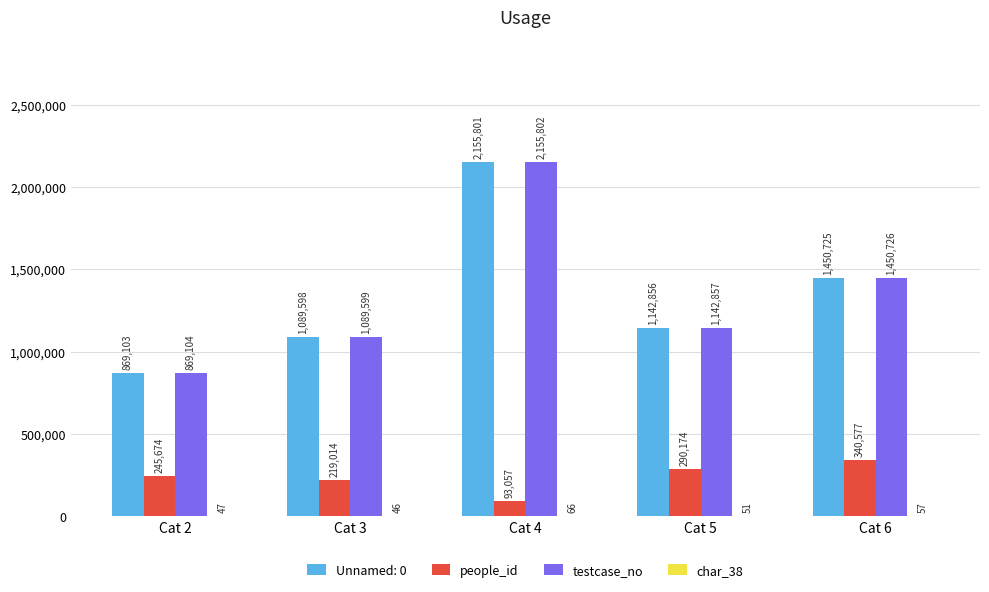

What is the sum of the testcase_no values at Cat 4 and Cat 3?

3245401